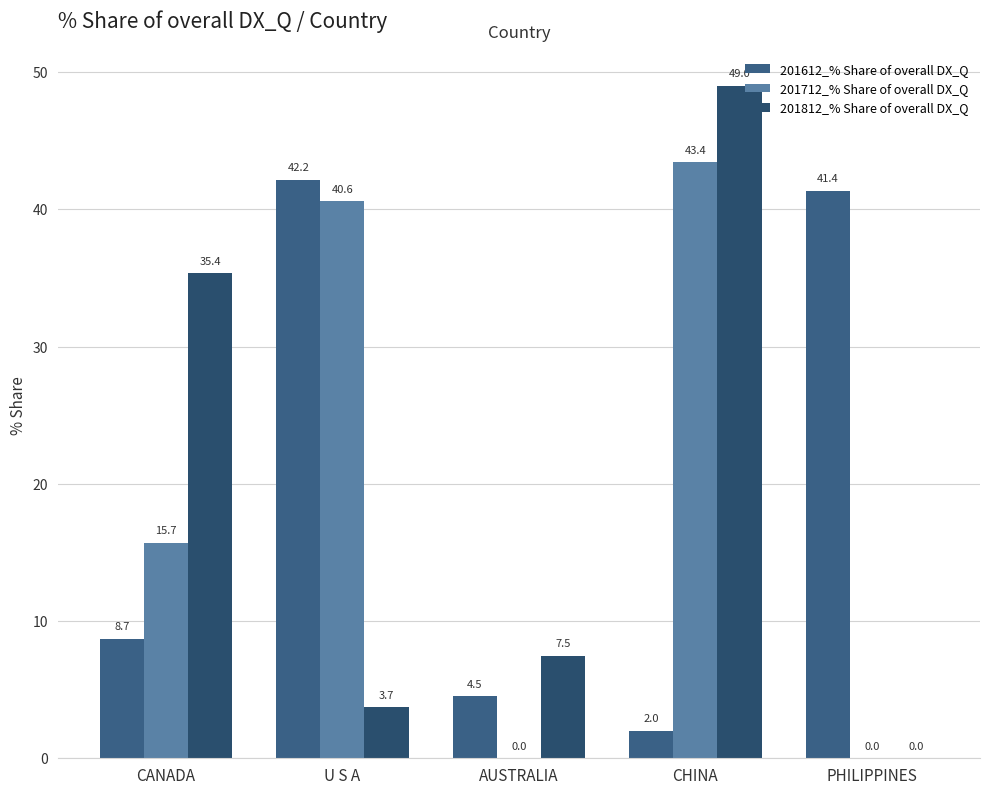

How many distinct data groups are displayed?

3